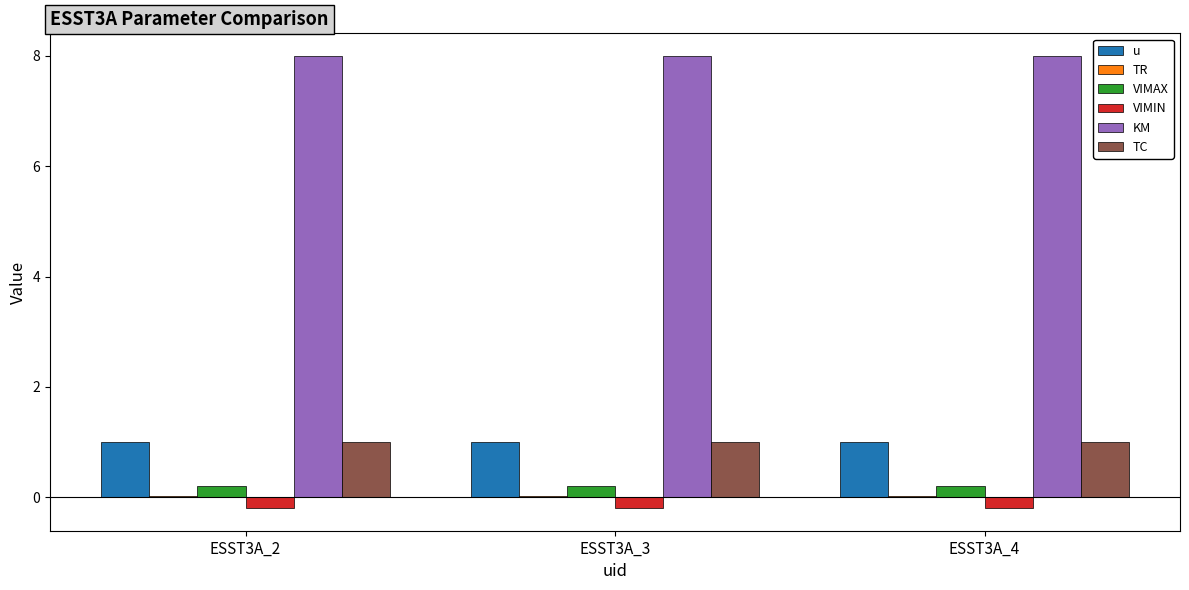

The VIMAX series shows 0.2 at ESST3A_3. True or false?

True